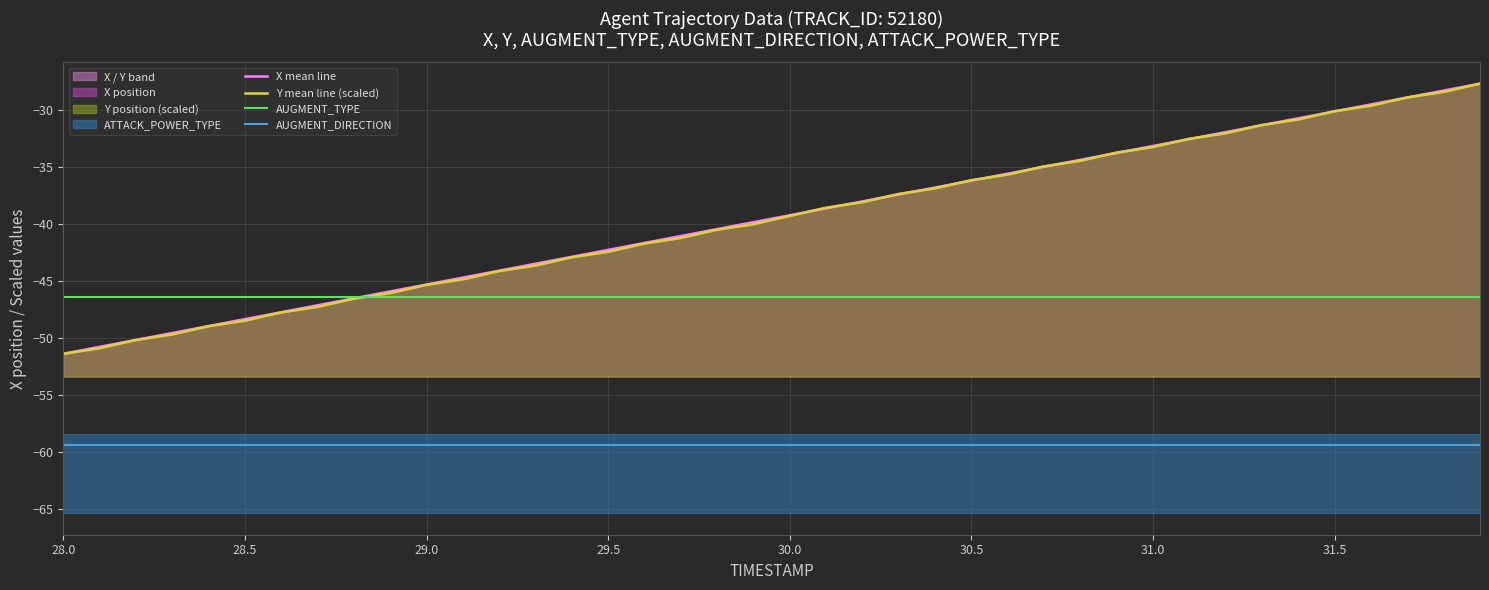

True or false: AUGMENT_DIRECTION has more than 2 points higher than both neighbors.

False